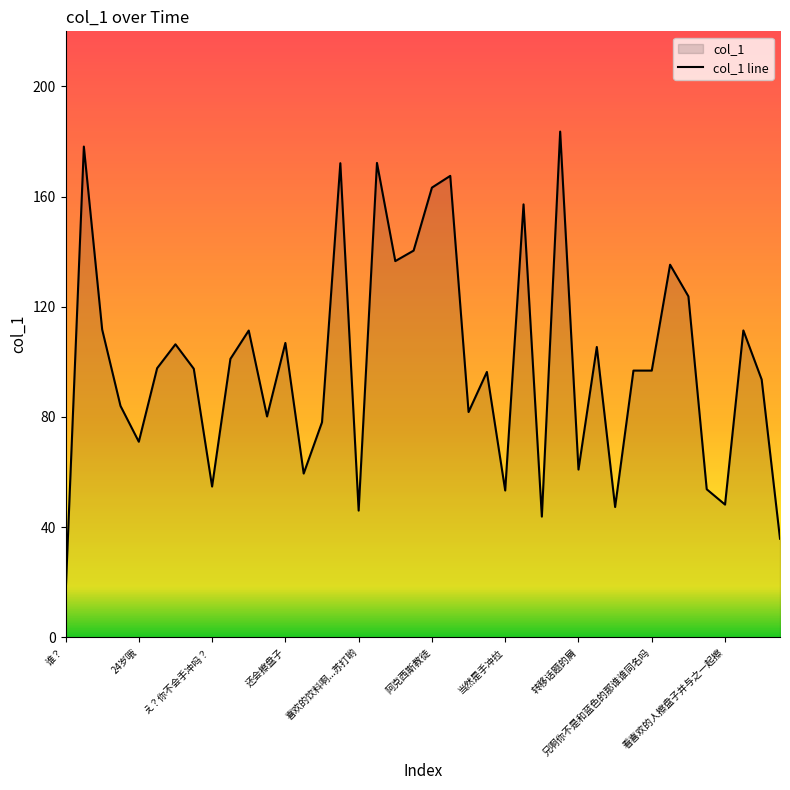

Does the chart have visible grid lines?

No